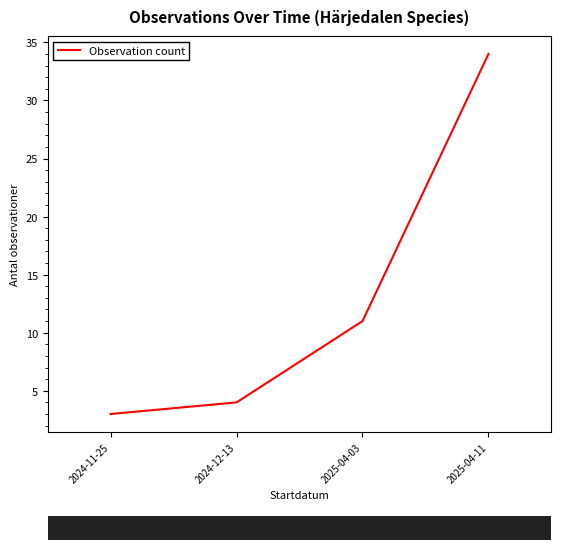

What is the greatest value displayed?

34